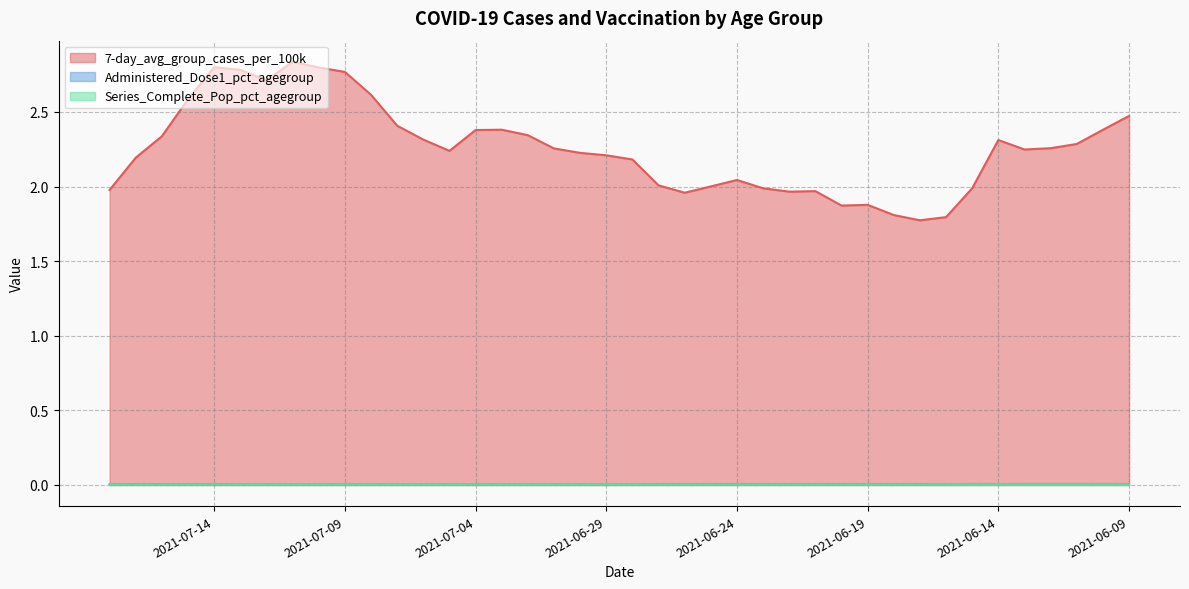

The value of Series_Complete_Pop_pct_agegroup at 2021-07-05 is 0.0. True or false?

True